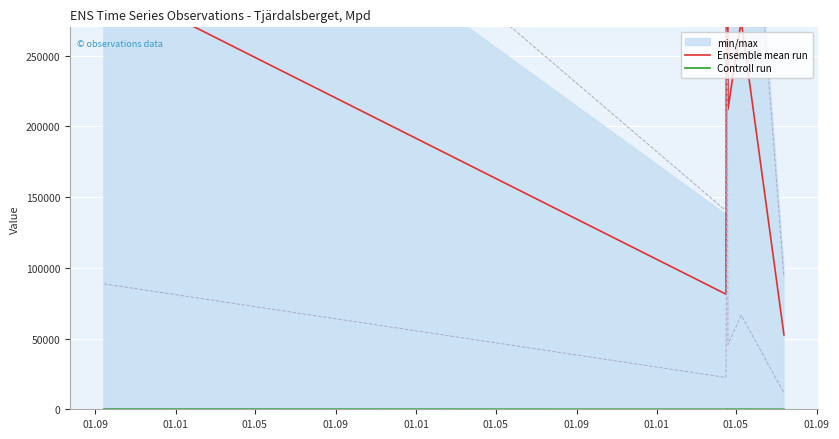

Which series has the widest spread of values?

Ensemble mean run